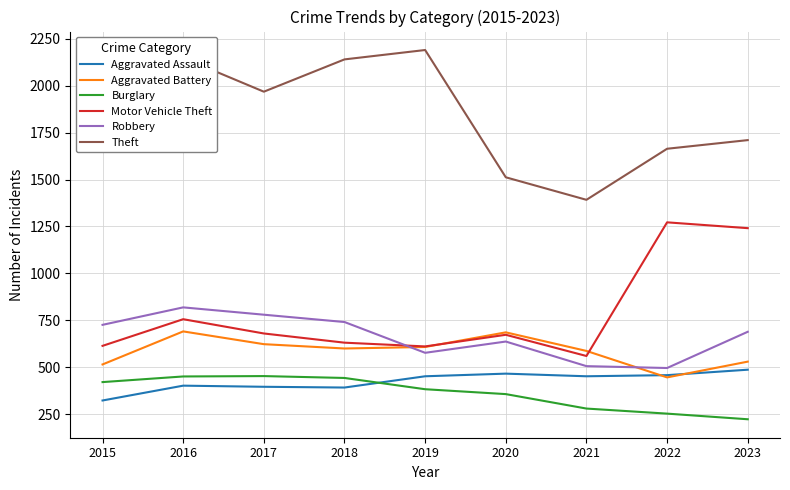

Which category has the lowest value in the Aggravated Assault series?

2015